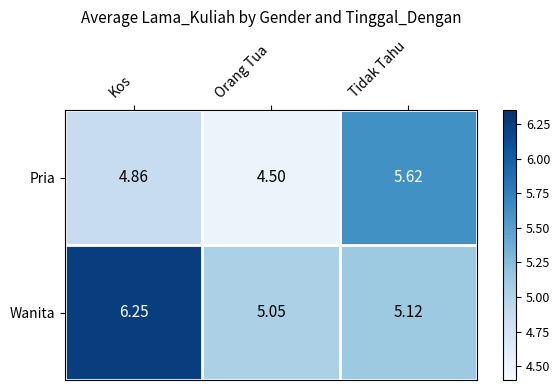

Is the value of Pria at Orang Tua greater than the value of Wanita at Kos?

No